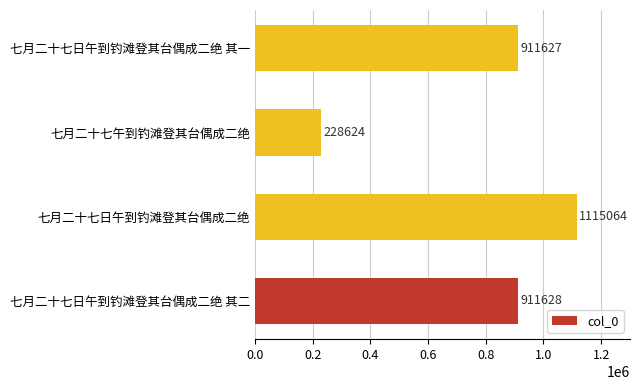

List the labels in order of value, smallest first.

七月二十七午到钓滩登其台偶成二绝, 七月二十七日午到钓滩登其台偶成二绝 其一, 七月二十七日午到钓滩登其台偶成二绝 其二, 七月二十七日午到钓滩登其台偶成二绝